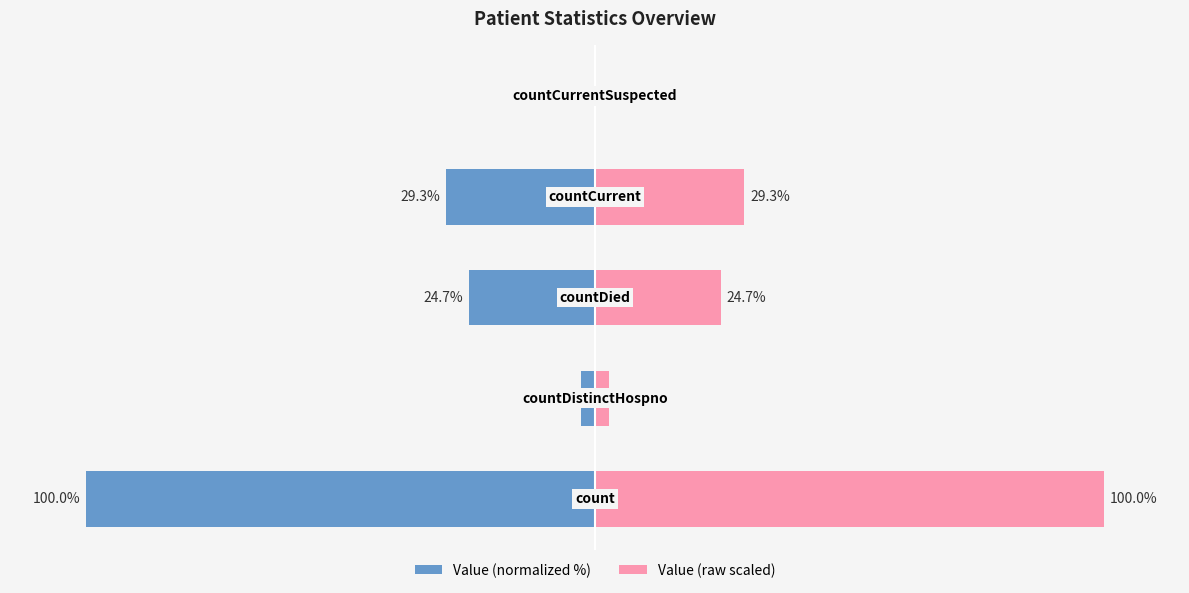

True or false: Value (normalized %) has a value of -100.0 at −150.

True